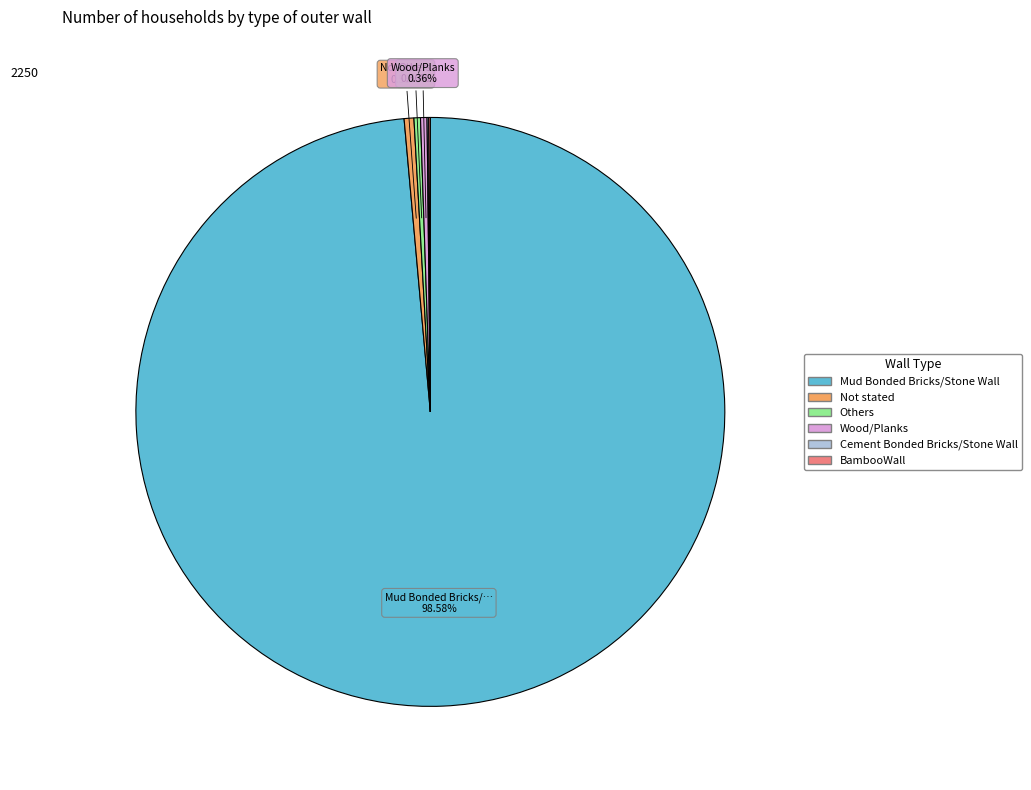

True or false: Not stated accounts for 1% of the total.

True